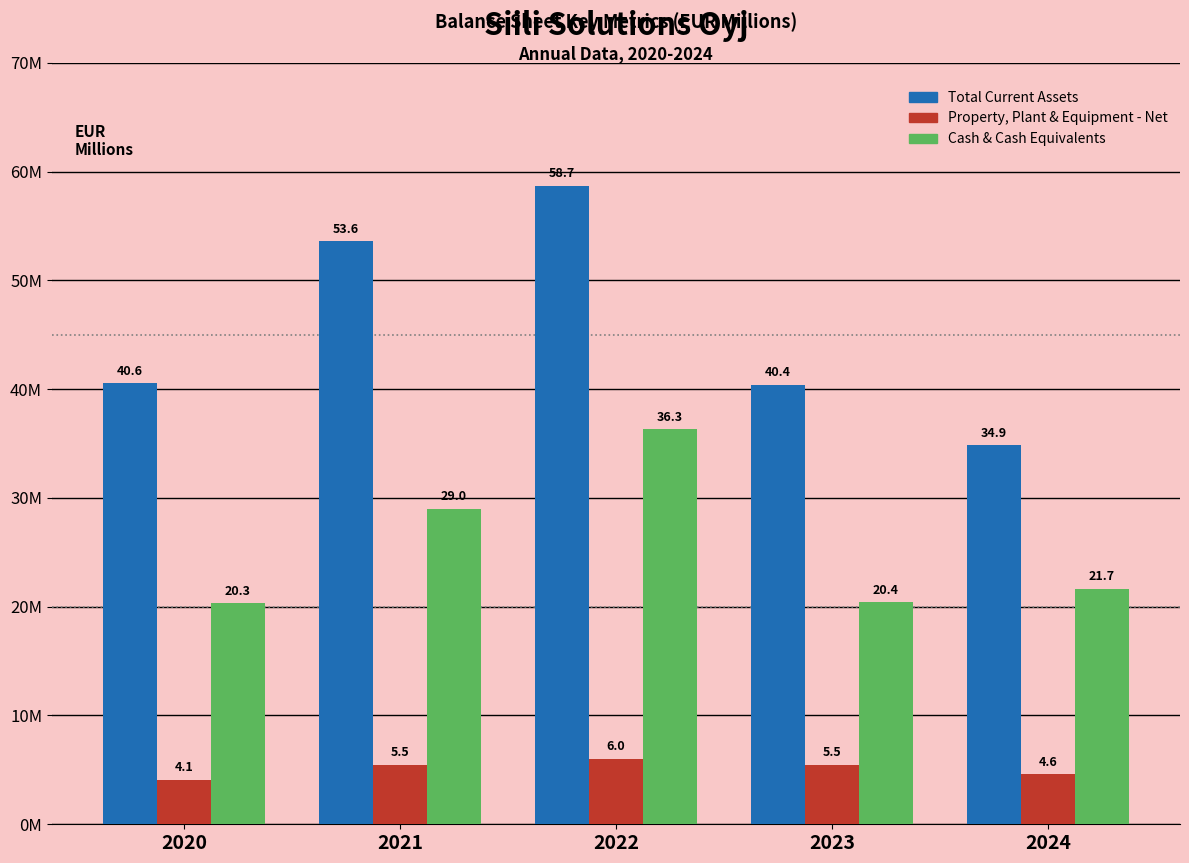

What are all the series names shown in the legend?

Total Current Assets, Property, Plant & Equipment - Net, Cash & Cash Equivalents